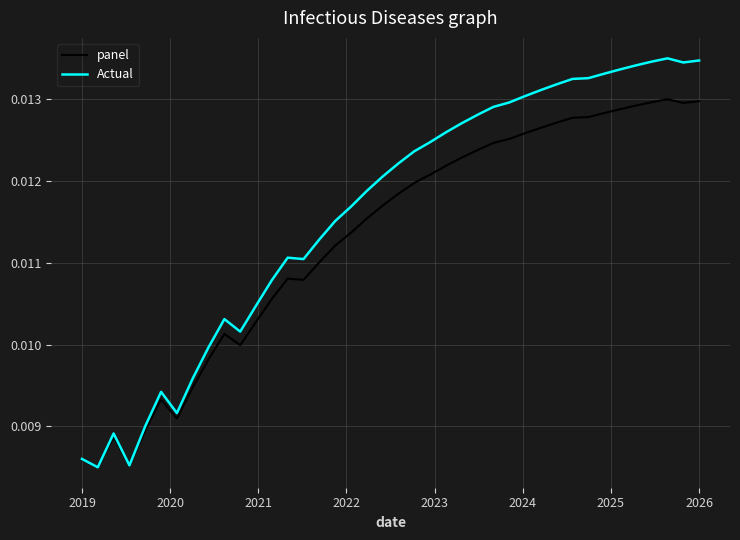

What are all the series names shown in the legend?

panel, Actual